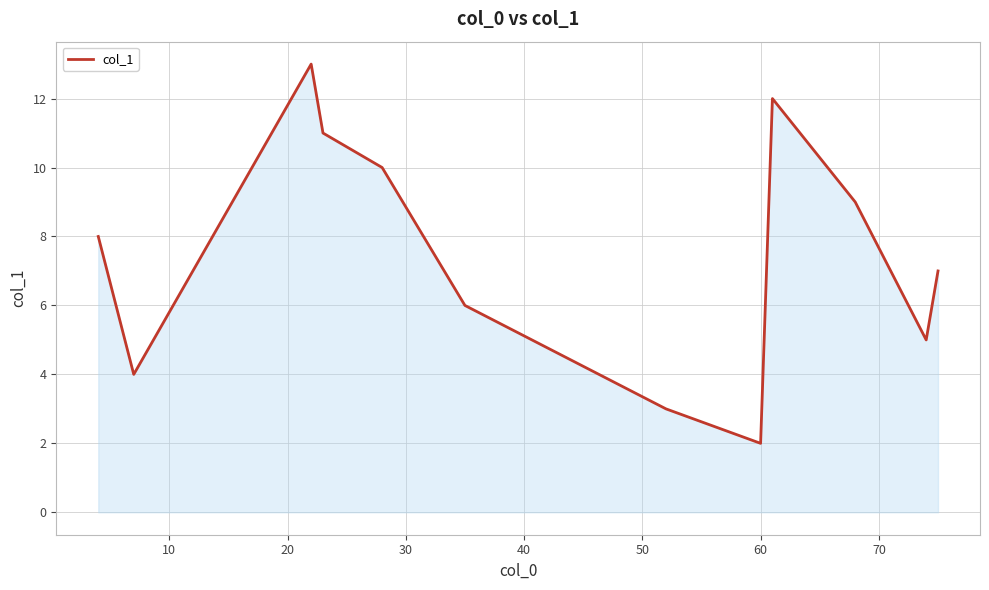

What is the minimum value shown in the chart?

2.0